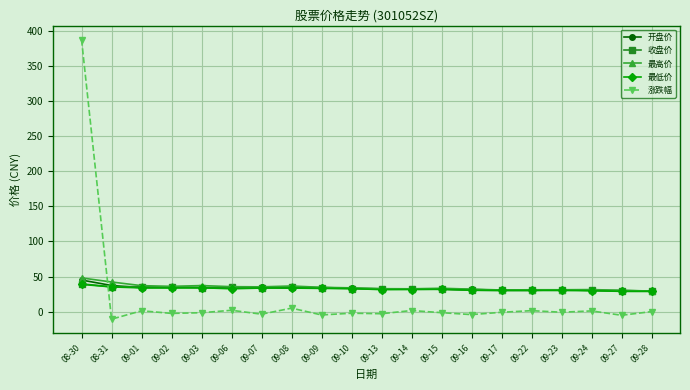

At which category is the sum across all series the highest?

08-30